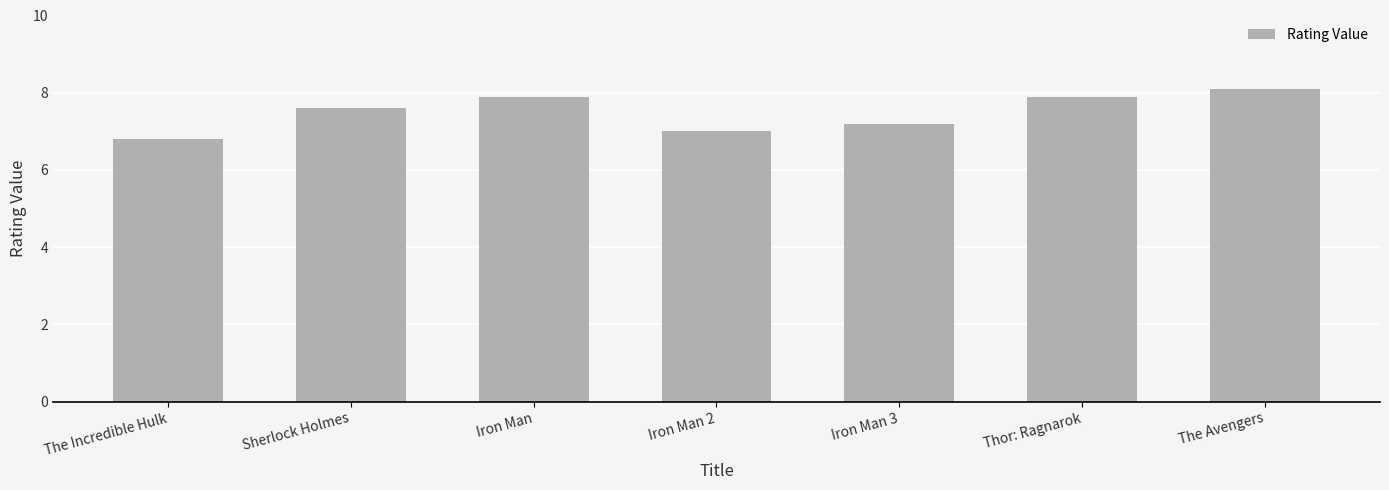

What is the greatest value displayed?

8.1